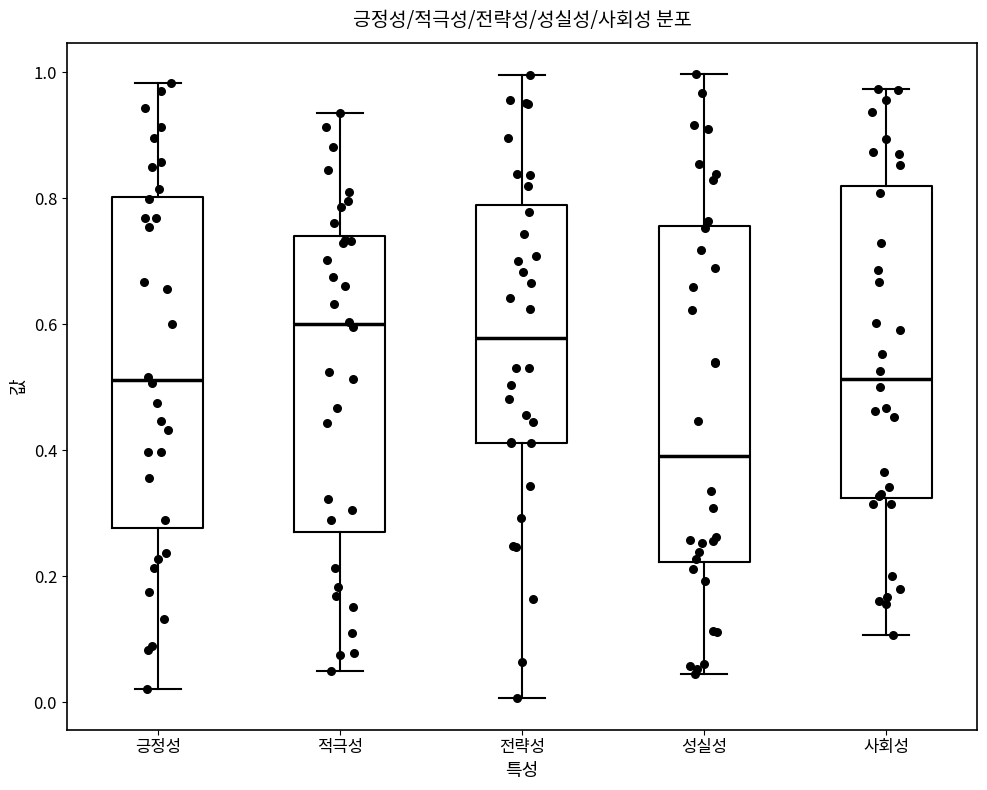

Reading left to right, transcribe this box plot: for each box, give where its median line is, the range the box spans, and where its two whiskers end, as read against the y-axis. The values are not printed on the chart, so give them approximately, as read against the axis.

긍정성: median 0.52, box 0.28 to 0.80, whiskers 0.02 to 0.98
적극성: median 0.60, box 0.28 to 0.74, whiskers 0.04 to 0.94
전략성: median 0.58, box 0.42 to 0.78, whiskers 0.00 to 1.00
성실성: median 0.40, box 0.22 to 0.76, whiskers 0.04 to 1.00
사회성: median 0.52, box 0.32 to 0.82, whiskers 0.10 to 0.98